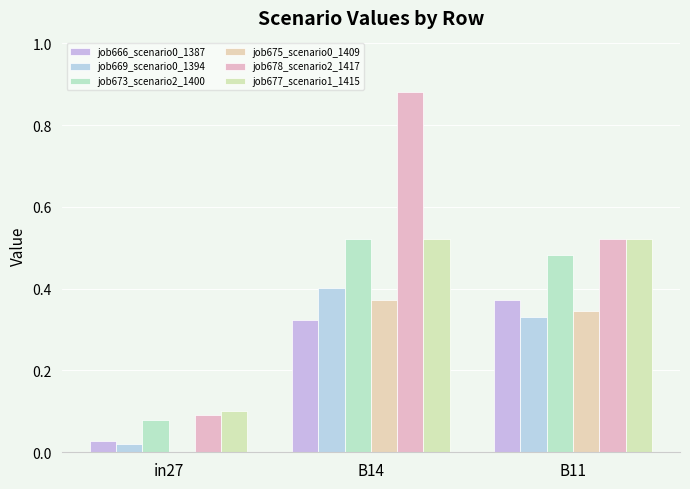

Rank the series by their maximum value, from highest to lowest.

job678_scenario2_1417, job673_scenario2_1400, job677_scenario1_1415, job669_scenario0_1394, job666_scenario0_1387, job675_scenario0_1409